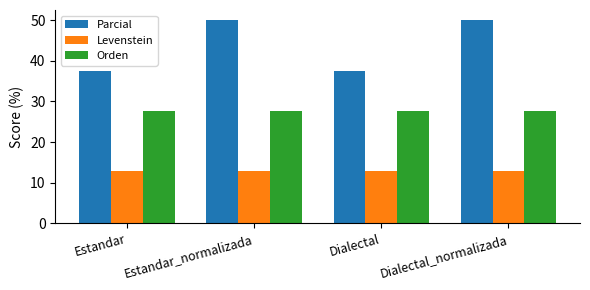

What is the label of the 3rd bar from the right?

Estandar_normalizada